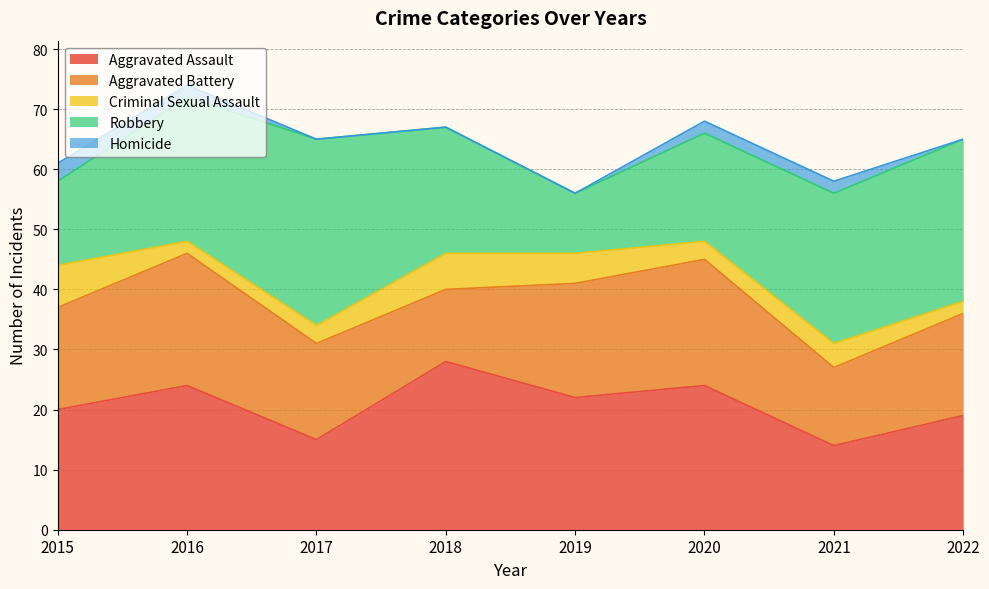

What are all the series names shown in the legend?

Aggravated Assault, Aggravated Battery, Criminal Sexual Assault, Robbery, Homicide